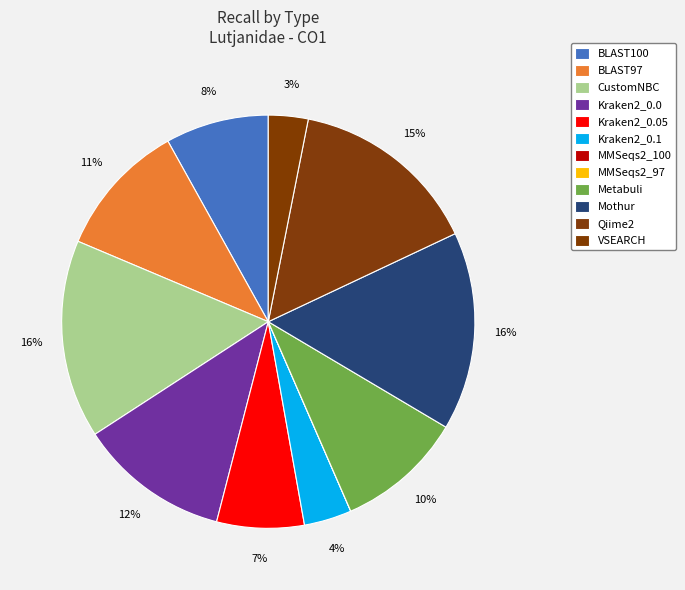

Count the number of slices in the pie.

12